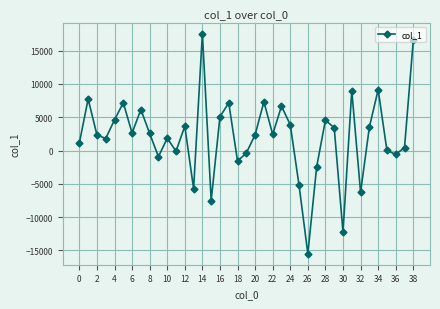

What is the difference between the maximum and minimum values?

33046.4